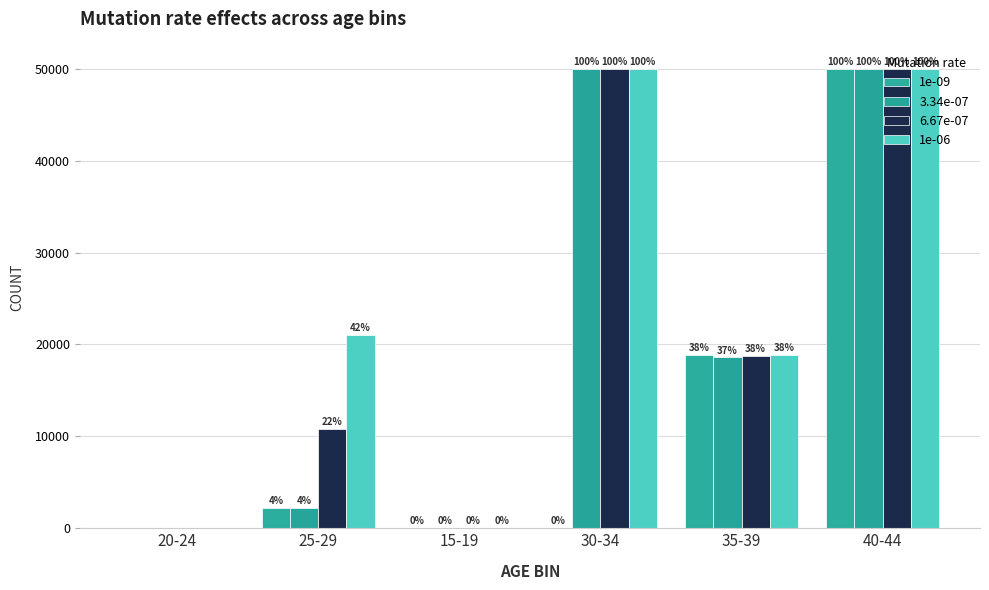

What is the sum of all 1e-09 values?

71172.0